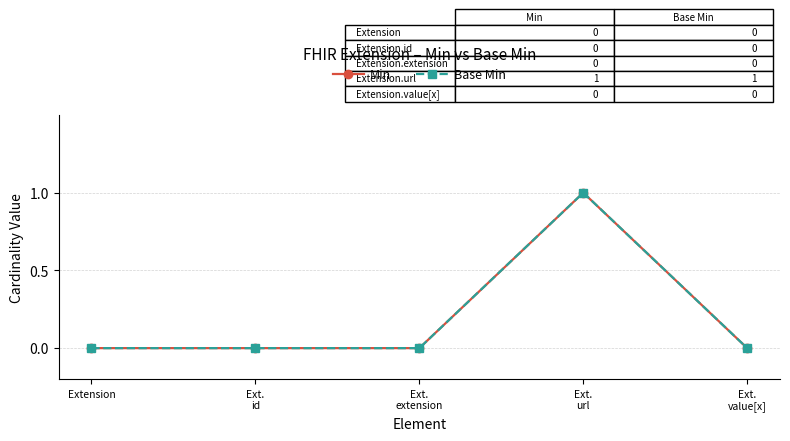

True or false: Base Min and Min intersect in this chart.

False